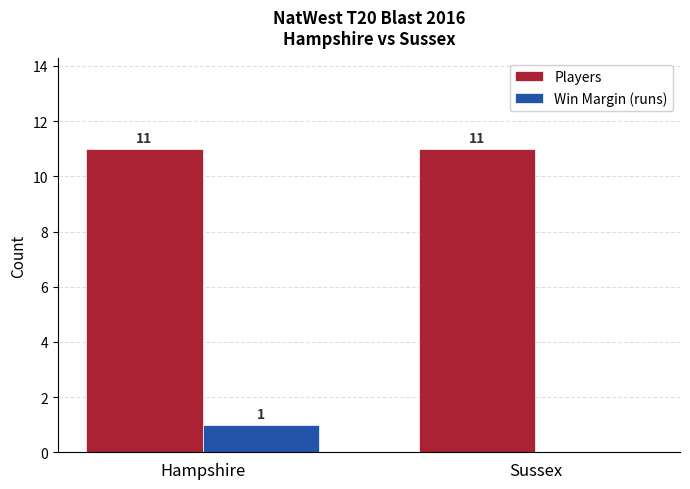

What is the highest value of the Players series?

11